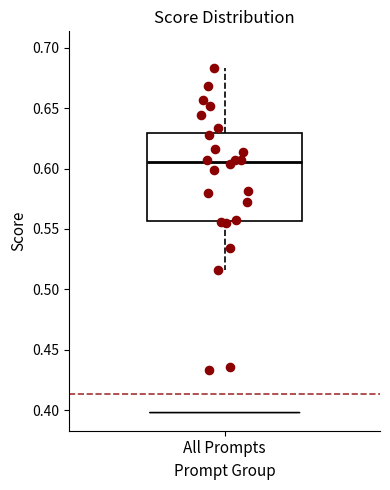

Where does the upper whisker of the box for All Prompts end on the y-axis? The values are not printed on the chart, so give them approximately, as read against the axis.

0.685